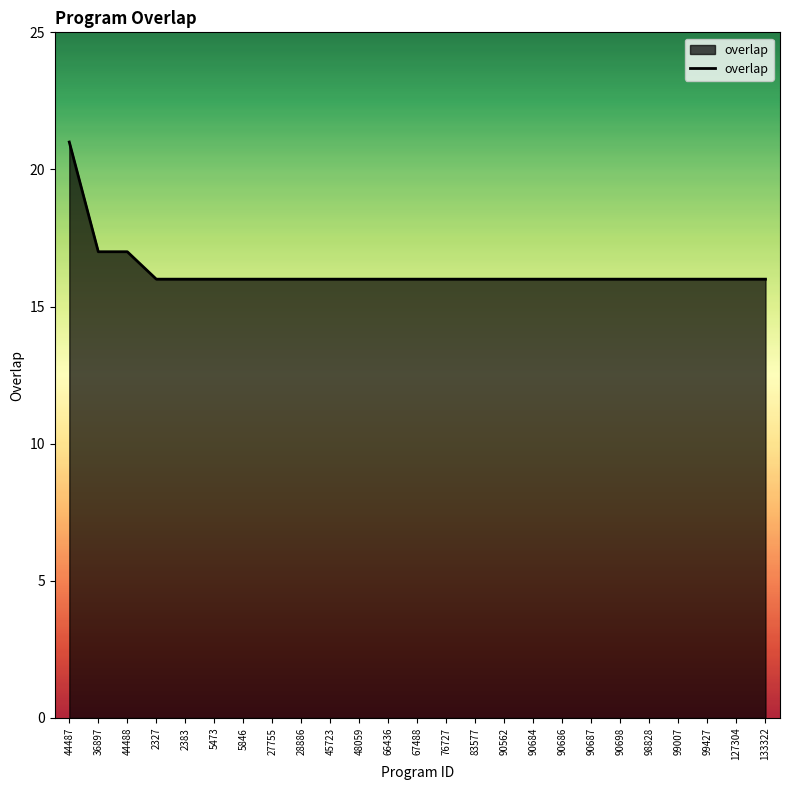

Which label corresponds to the largest value in the chart?

44487